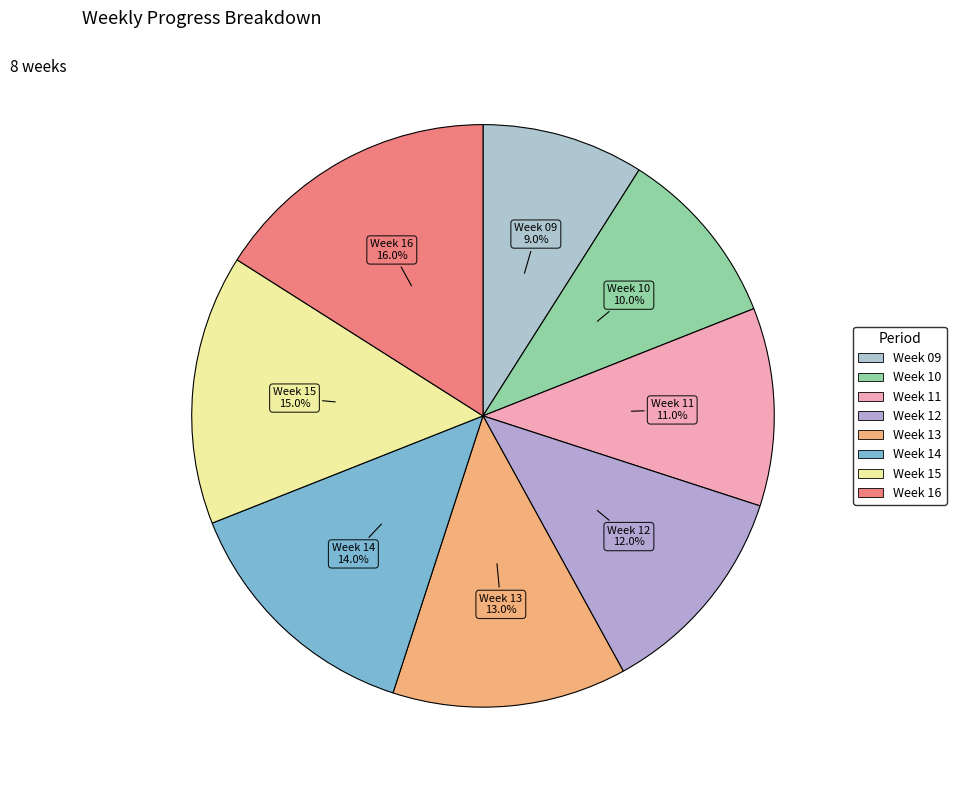

Count the number of slices in the pie.

8